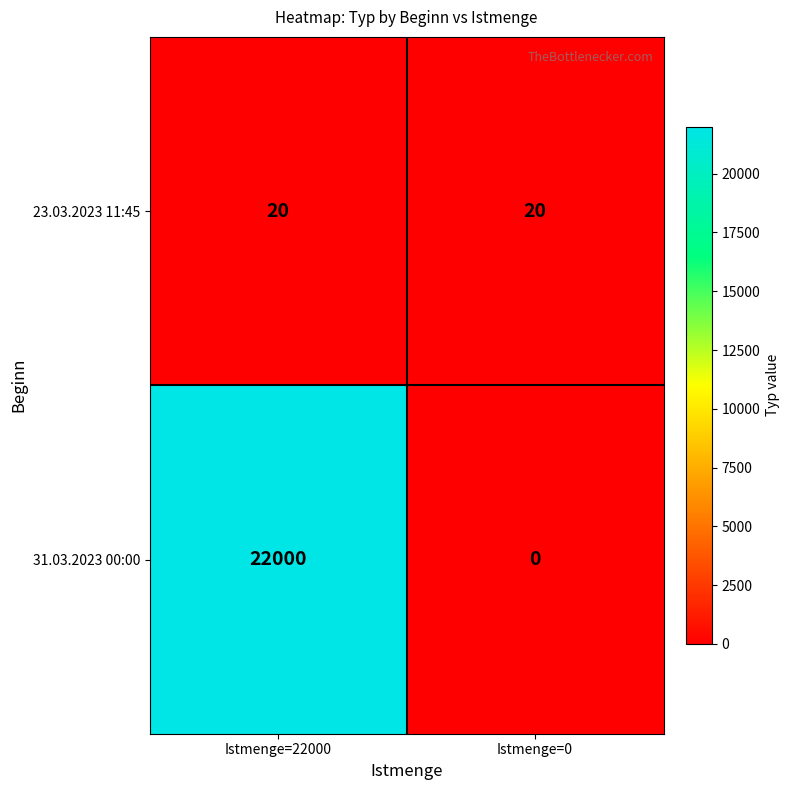

Rank the series by their average value, from highest to lowest.

31.03.2023 00:00, 23.03.2023 11:45